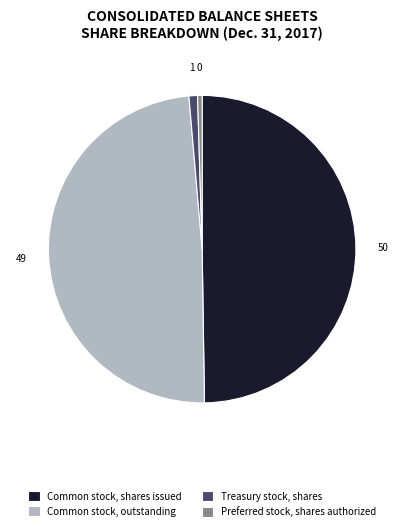

Is the sum of Common stock, outstanding and Preferred stock, shares authorized greater than half?

No